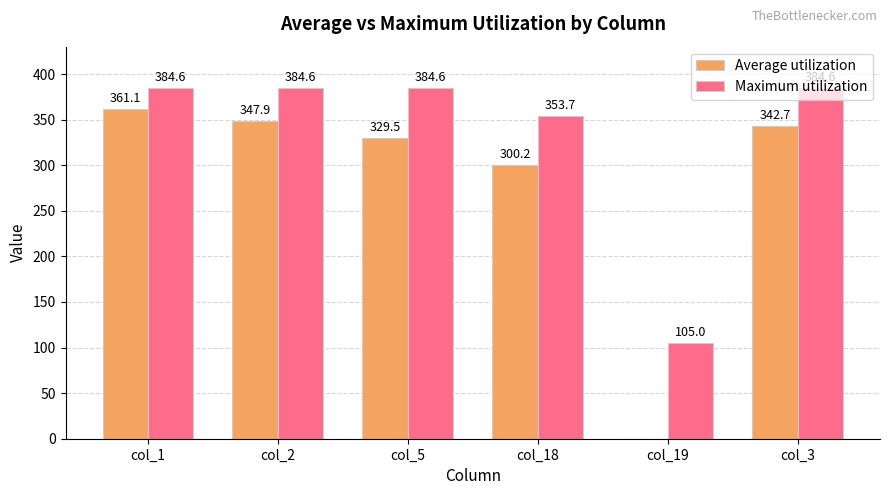

Are the bars horizontal?

No